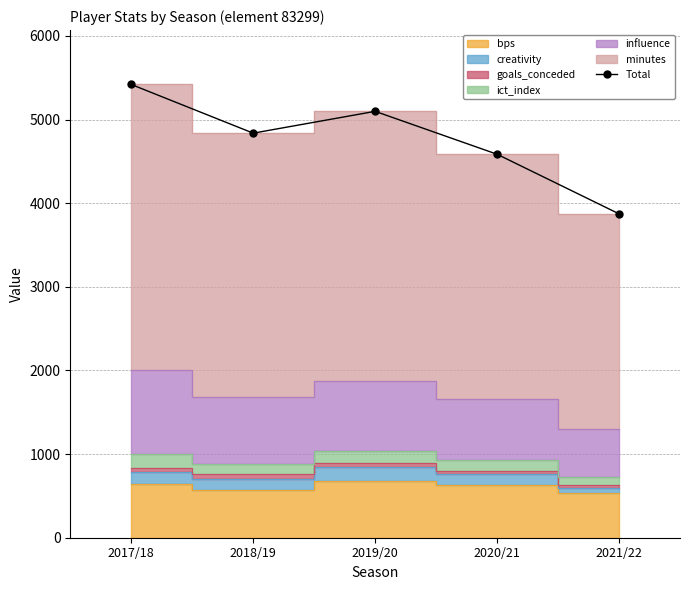

How many points are higher than both their immediate neighbors (excluding endpoints)?

1